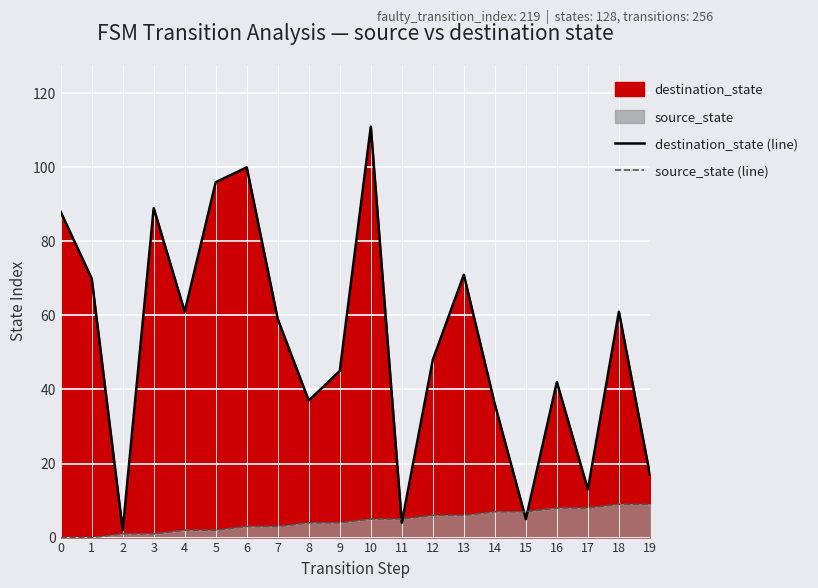

At which label is destination_state (line) closest to 56?

7